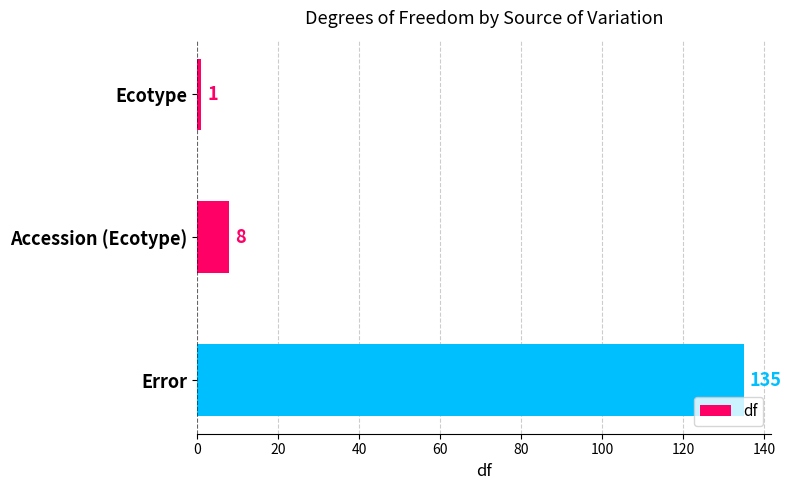

Reading bottom to top, list all the values displayed in this chart.

135	8	1